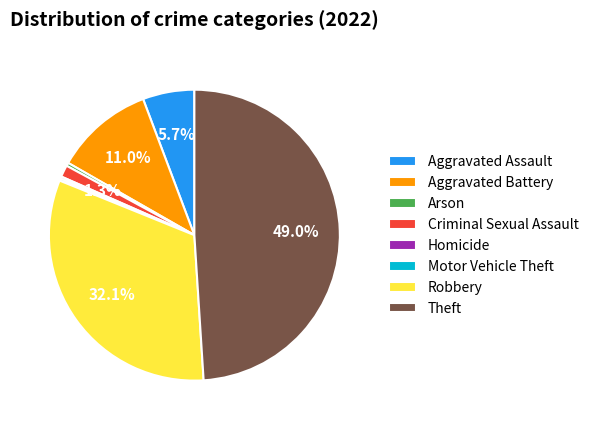

What is the largest slice in the pie chart?

Theft